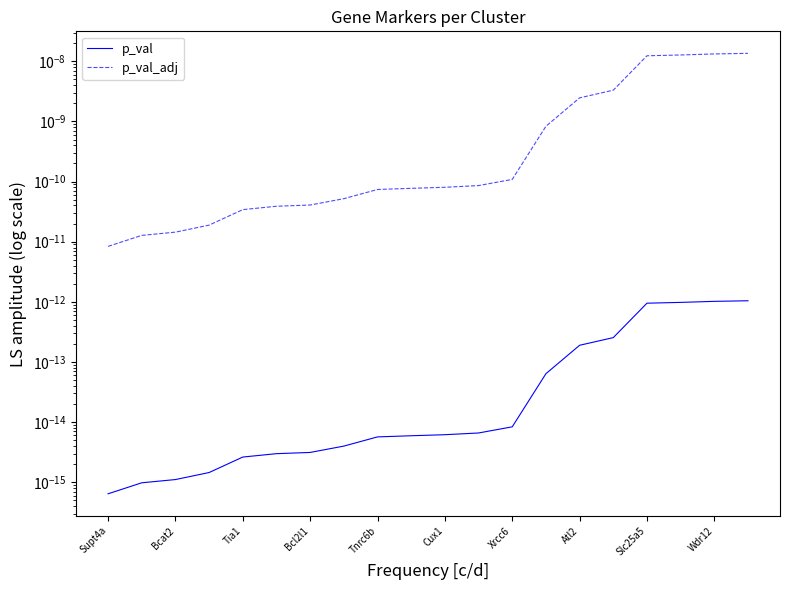

Between Wdr12 and Xrcc6, which is larger?

Wdr12